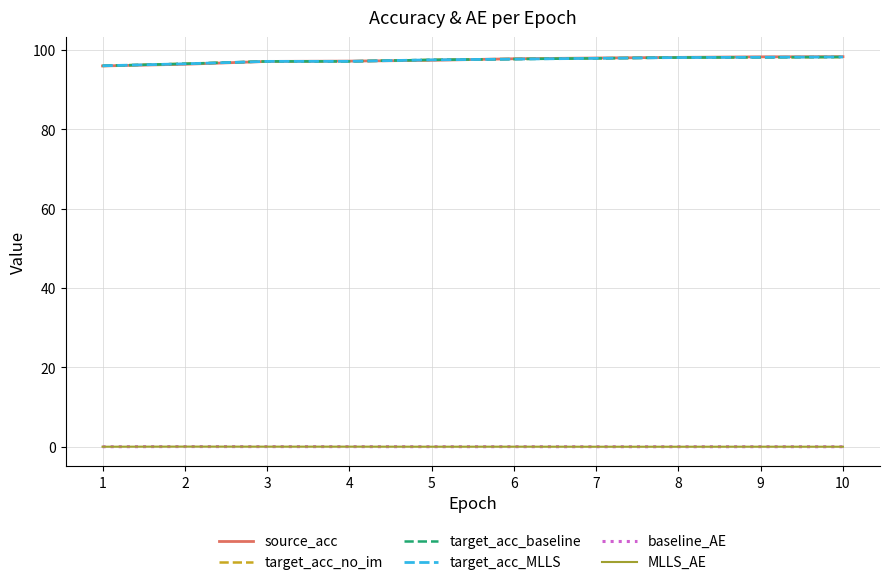

What is the greatest value displayed?

98.3